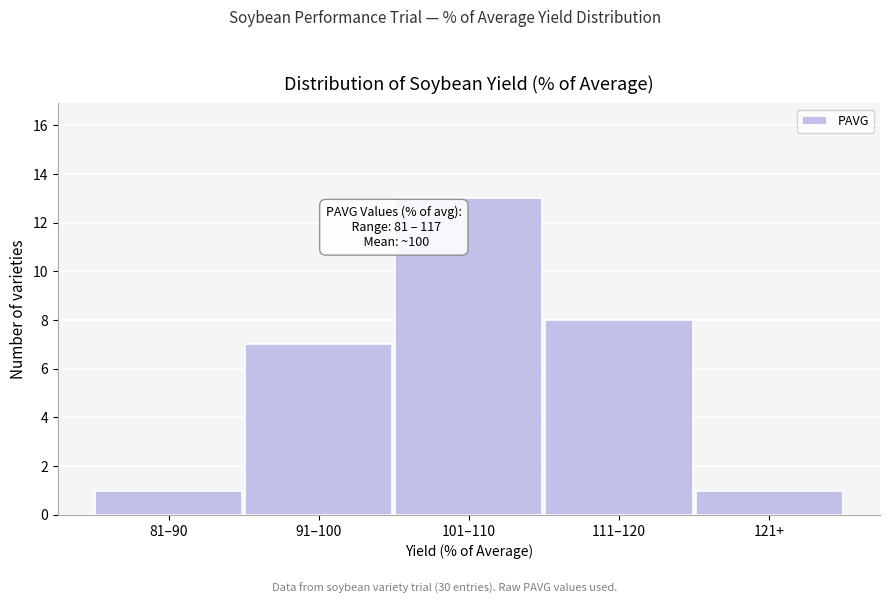

Reading right to left, what are all the values shown in this chart?

121+=1	111–120=8	101–110=13	91–100=7	81–90=1